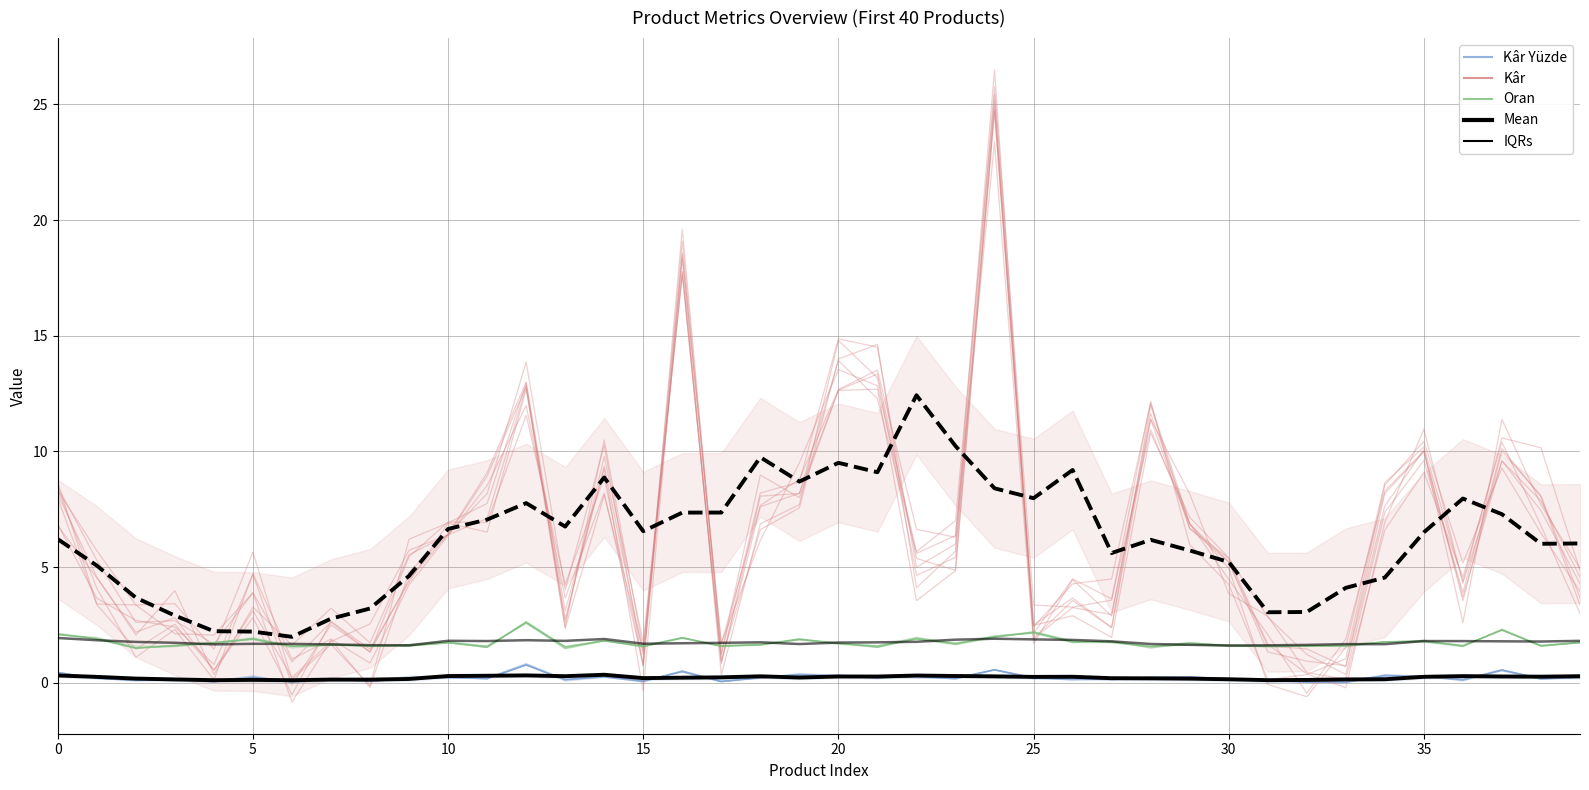

In Oran, how many points are higher than both neighbors (excluding endpoints)?

14